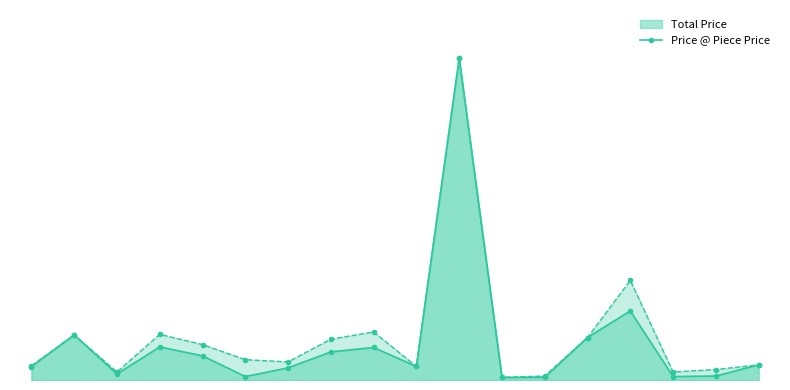

What position from the left is LT3042?

11